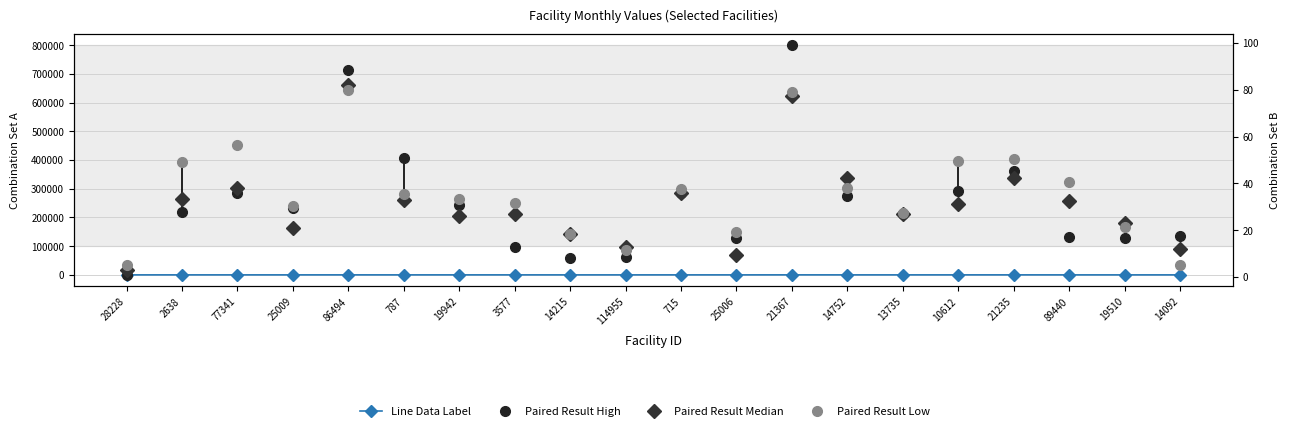

Which series has the largest total across all categories?

Paired Result Low